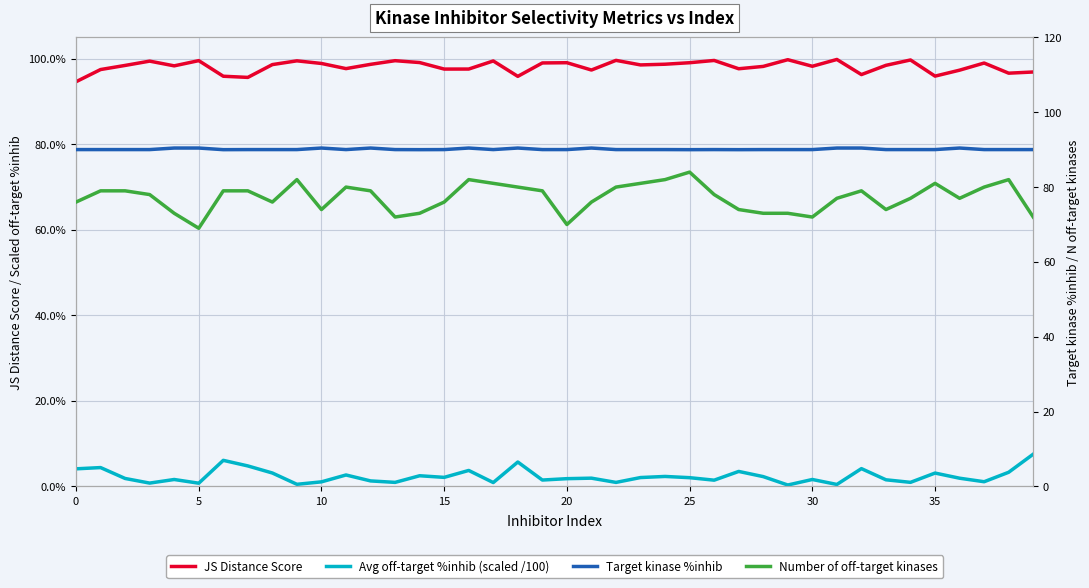

At which category is the sum across all series the highest?

25